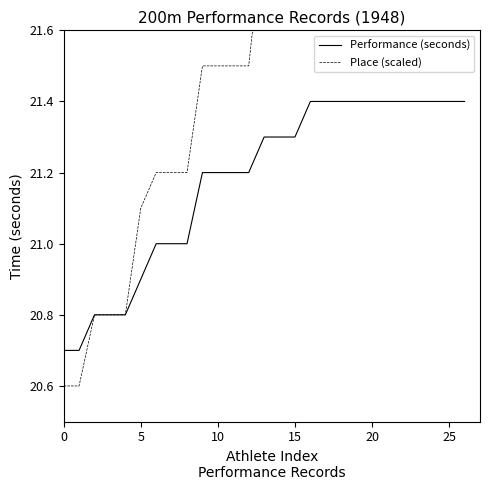

What is the minimum value for Performance (seconds)?

20.7